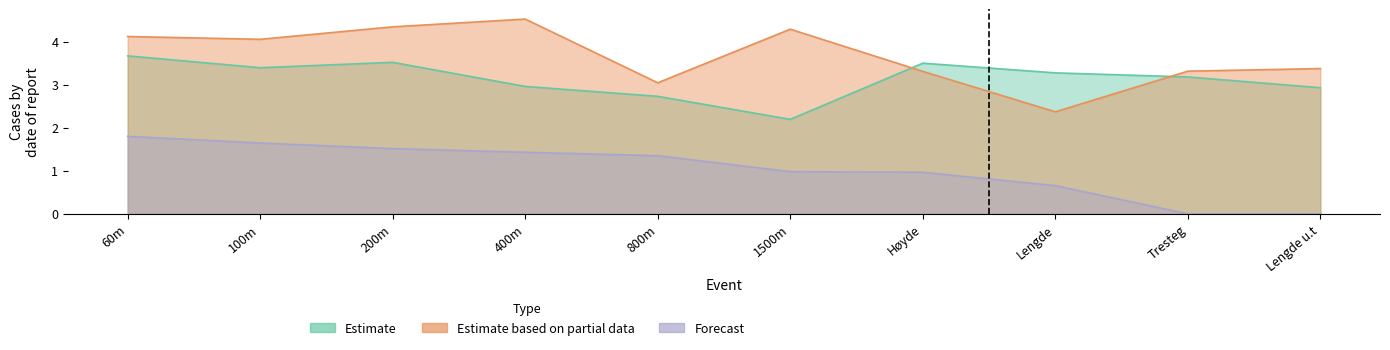

True or false: Estimate and Estimate based on partial data intersect in this chart.

True